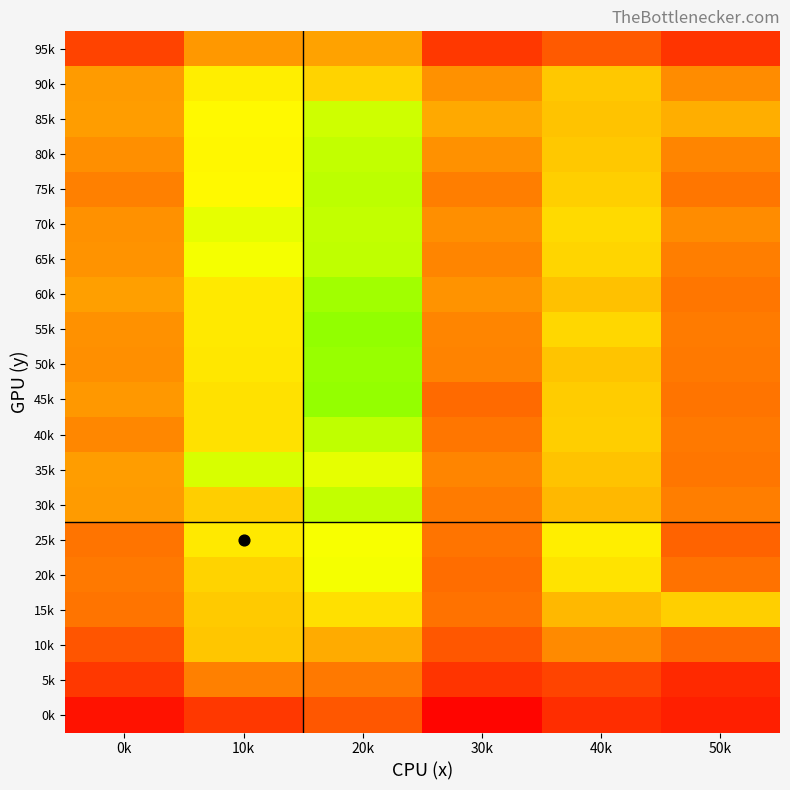

Reading left to right, transcribe all the data shown in this chart.

0k: 0k=79.1	10k=98.2	20k=112.9	30k=73.5	40k=93.0	50k=85.9
5k: 0k=98.1	10k=128.3	20k=125.4	30k=96.2	40k=104.8	50k=91.2
10k: 0k=111.7	10k=156.6	20k=144.0	30k=112.7	40k=131.8	50k=119.0
15k: 0k=123.2	10k=158.7	20k=169.4	30k=122.3	40k=149.3	50k=161.4
20k: 0k=124.8	10k=163.1	20k=188.2	30k=121.2	40k=170.7	50k=122.9
25k: 0k=123.7	10k=174.1	20k=187.2	30k=123.2	40k=176.3	50k=116.9
30k: 0k=138.0	10k=160.1	20k=203.7	30k=126.2	40k=149.7	50k=127.1
35k: 0k=138.4	10k=197.0	20k=192.7	30k=129.5	40k=154.5	50k=124.7
40k: 0k=130.6	10k=170.0	20k=204.3	30k=124.5	40k=160.2	50k=125.4
45k: 0k=137.3	10k=170.5	20k=216.7	30k=120.2	40k=159.6	50k=123.4
50k: 0k=132.9	10k=172.5	20k=216.2	30k=128.9	40k=155.6	50k=125.6
55k: 0k=134.7	10k=174.1	20k=217.9	30k=129.7	40k=165.2	50k=126.5
60k: 0k=139.9	10k=174.2	20k=213.2	30k=134.9	40k=153.6	50k=124.3
65k: 0k=135.2	10k=188.0	20k=204.4	30k=129.7	40k=163.9	50k=126.8
70k: 0k=133.8	10k=192.4	20k=203.2	30k=133.4	40k=166.8	50k=132.6
75k: 0k=128.4	10k=182.0	20k=205.2	30k=127.5	40k=161.4	50k=123.9
80k: 0k=133.0	10k=181.0	20k=203.5	30k=134.0	40k=157.5	50k=129.5
85k: 0k=138.5	10k=181.6	20k=199.5	30k=142.8	40k=155.0	50k=145.4
90k: 0k=137.9	10k=176.1	20k=163.3	30k=134.2	40k=157.3	50k=132.7
95k: 0k=103.7	10k=136.7	20k=140.6	30k=98.5	40k=113.2	50k=96.2